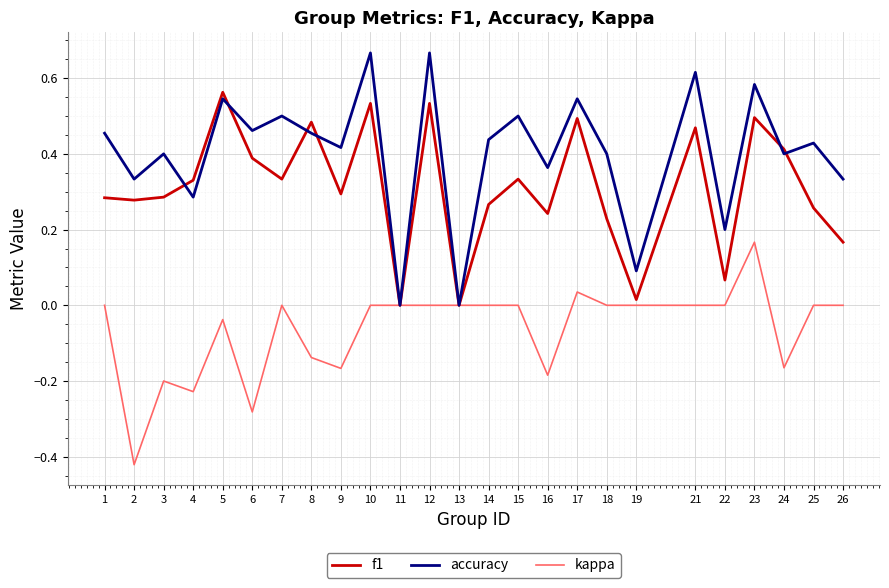

At which label does kappa reach its peak?

23